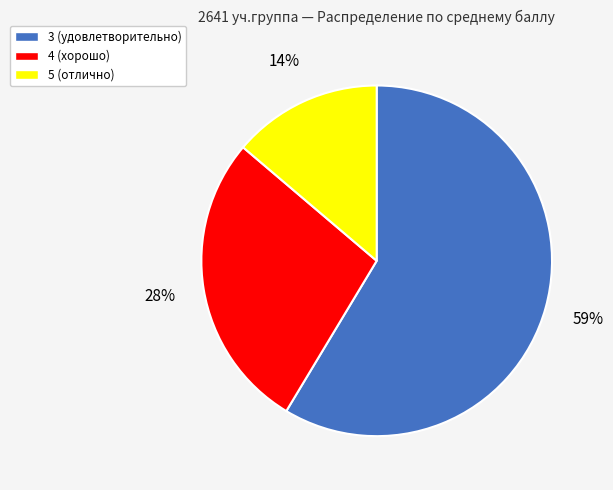

Is the sum of 5 (отлично) and 4 (хорошо) greater than half?

No